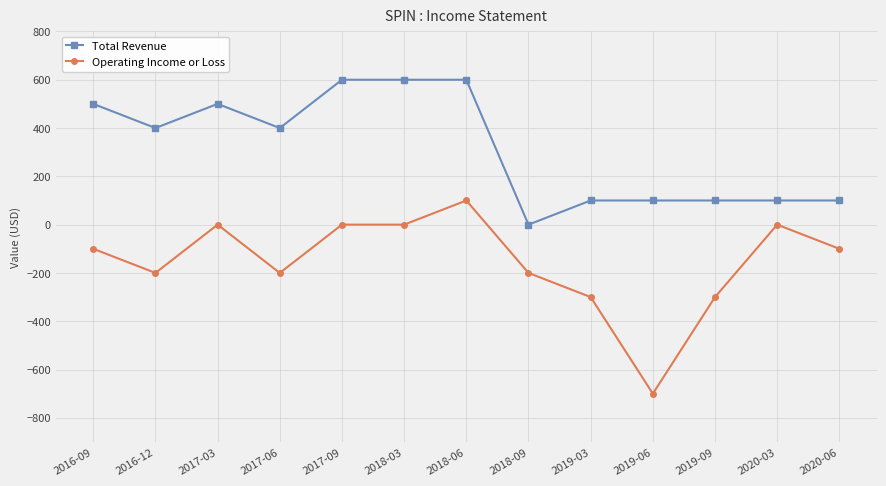

Reading left to right, what are all the values shown in this chart?

Total Revenue: 500	400	500	400	600	600	600	0	100	100	100	100	100
Operating Income or Loss: -100	-200	0	-200	0	0	100	-200	-300	-700	-300	0	-100